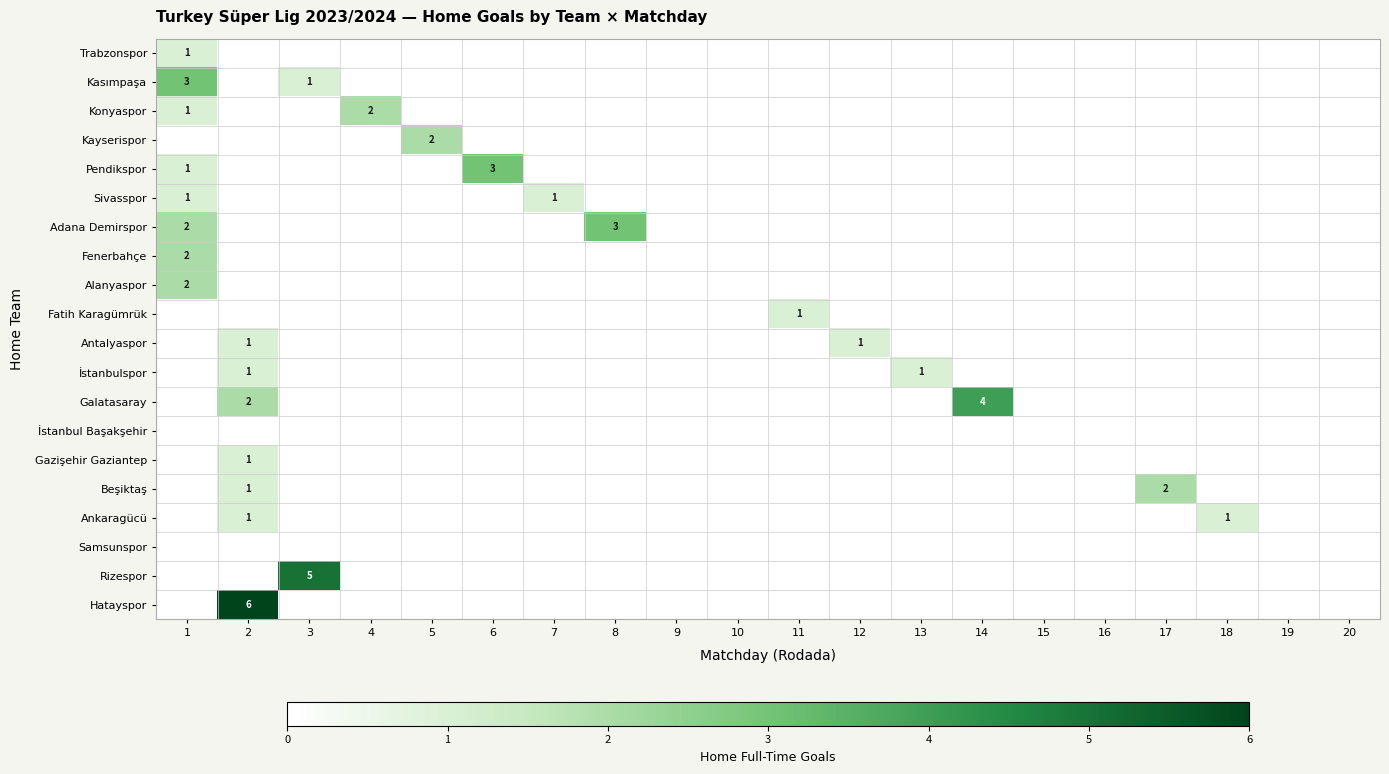

The Rizespor series shows 2 at 3. True or false?

False